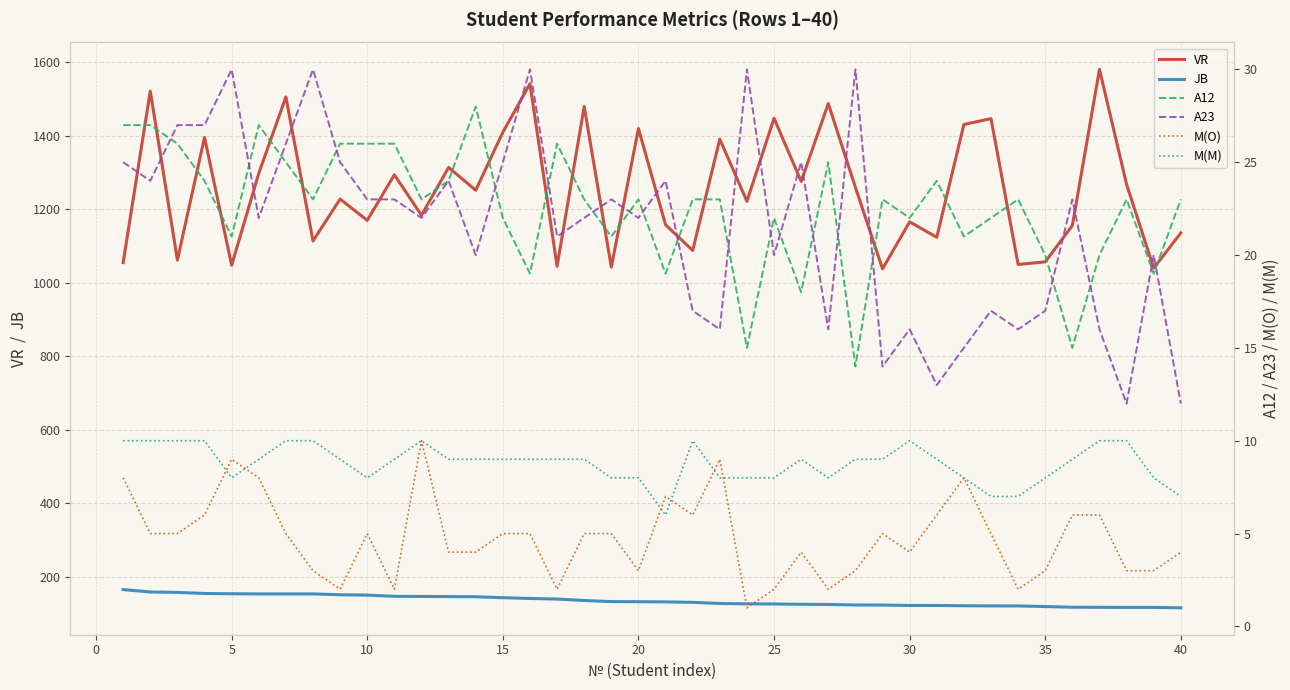

What is the value of the VR point at the 39th from the left?

1040.0